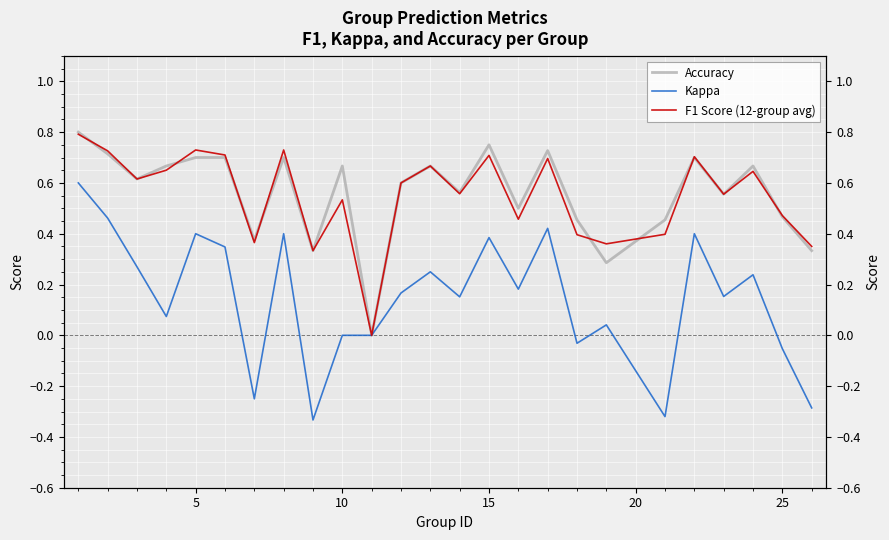

How many series are shown in this chart?

3